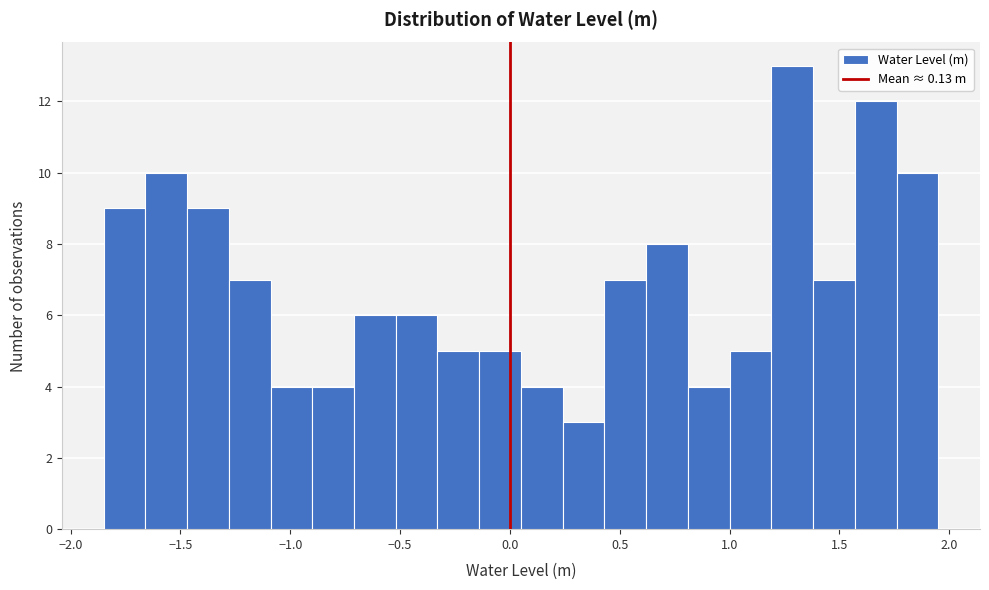

Around what value on the x-axis is the tallest bar? Give the approximate position of its centre, as read against the axis.

1.30